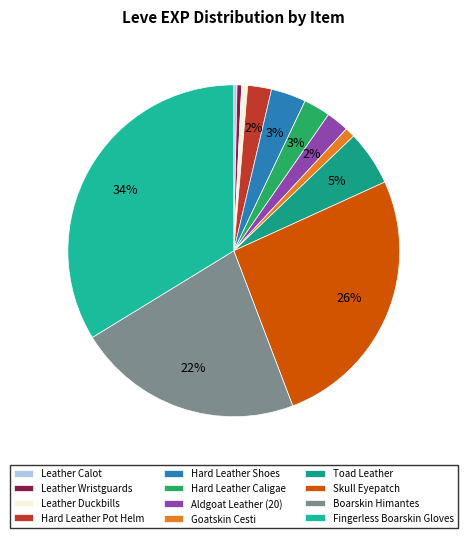

To the nearest percent, what portion does Goatskin Cesti represent?

1%